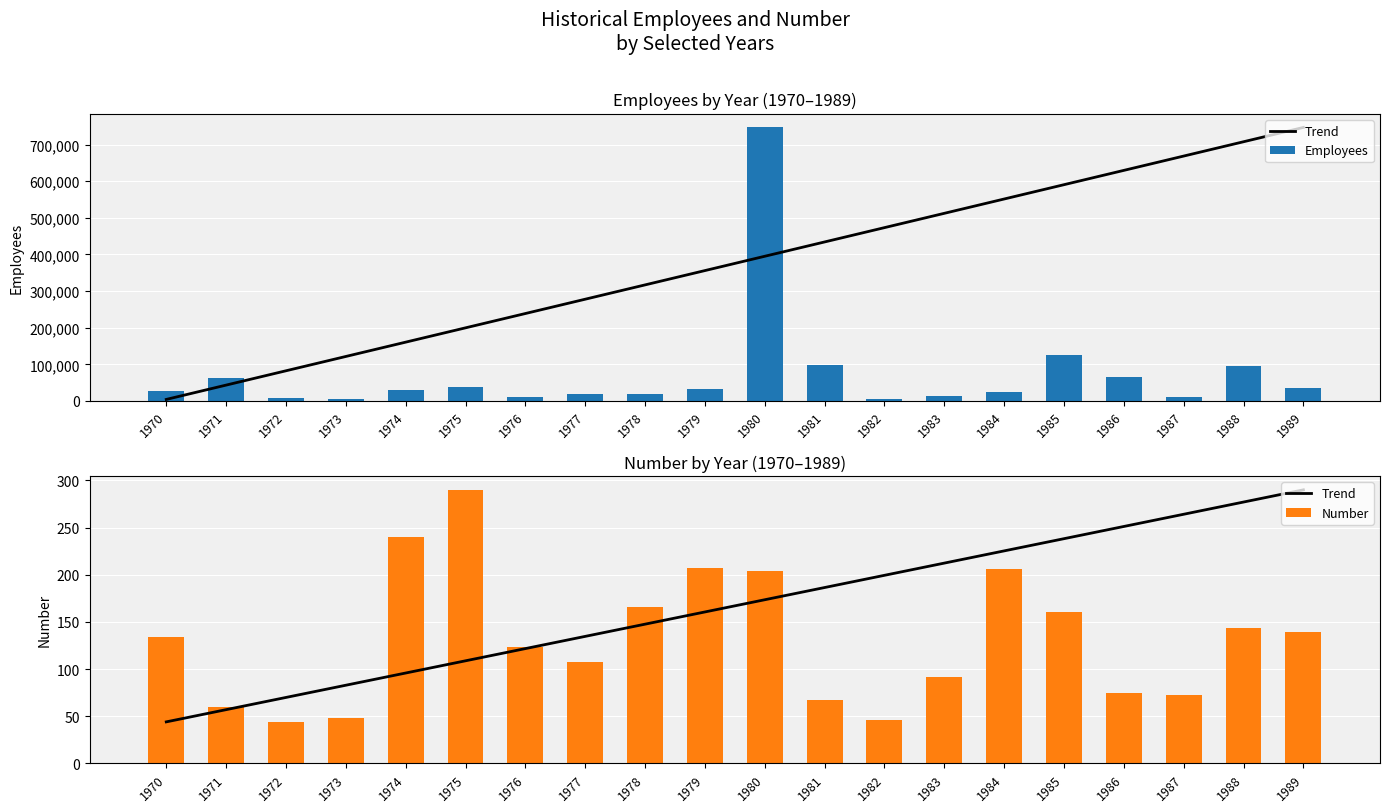

Read the Trend value at 1972.

69.9